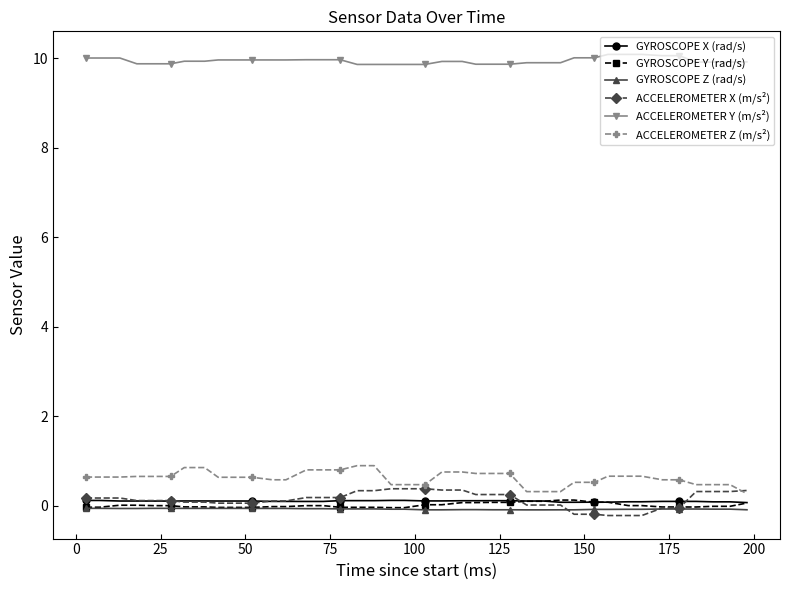

True or false: GYROSCOPE X (rad/s) and ACCELEROMETER Z (m/s²) cross at least once.

False